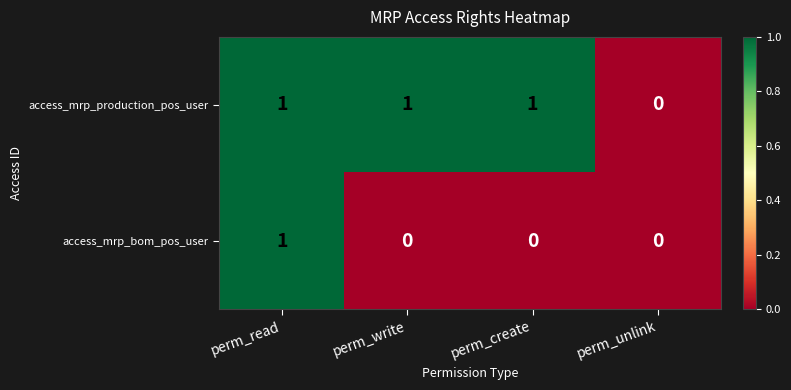

Reading left to right, transcribe all the data shown in this chart.

access_mrp_production_pos_user: perm_read=1	perm_write=1	perm_create=1	perm_unlink=0
access_mrp_bom_pos_user: perm_read=1	perm_write=0	perm_create=0	perm_unlink=0